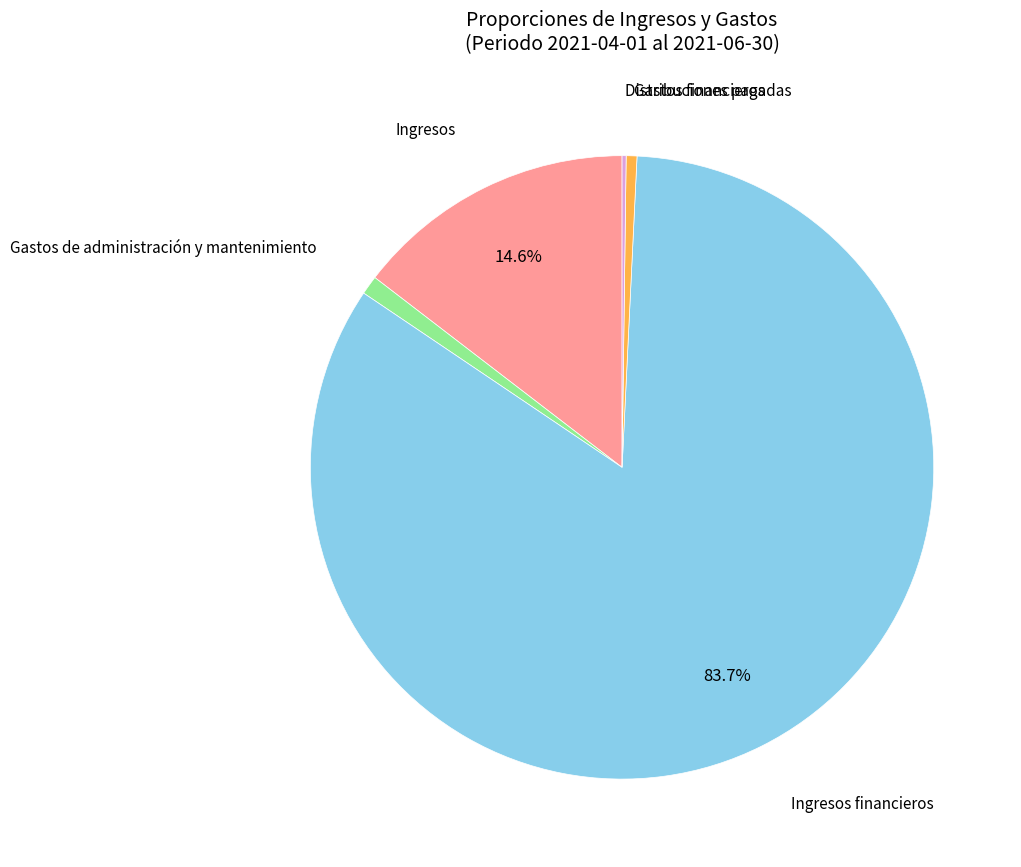

Is there any slice that represents more than half of the pie?

Yes